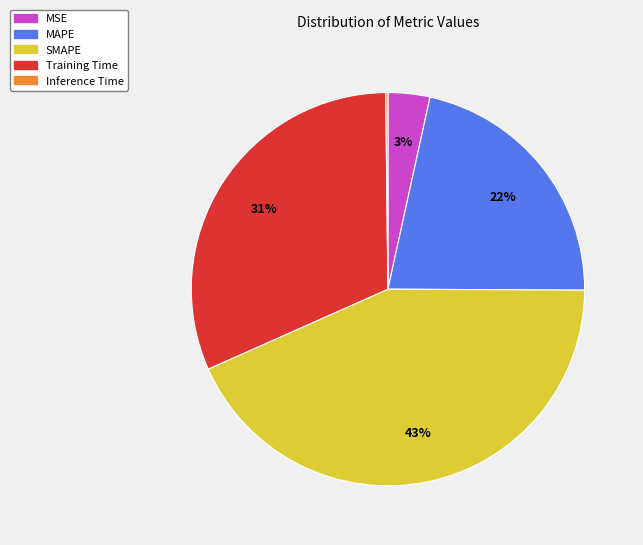

Does any single category account for the majority?

No